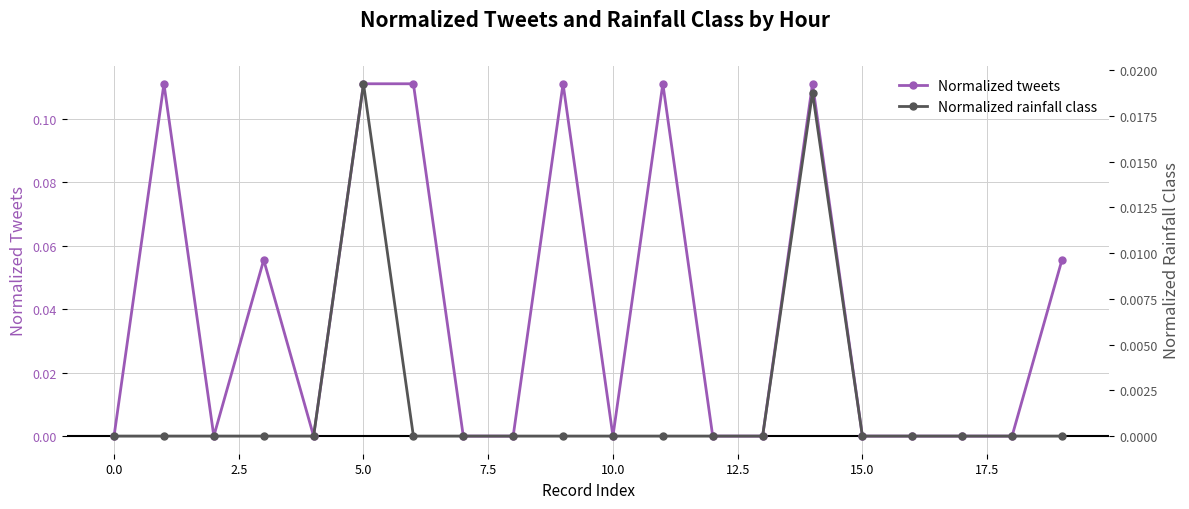

True or false: Normalized tweets has a value of -0.1 at 10.0.

False